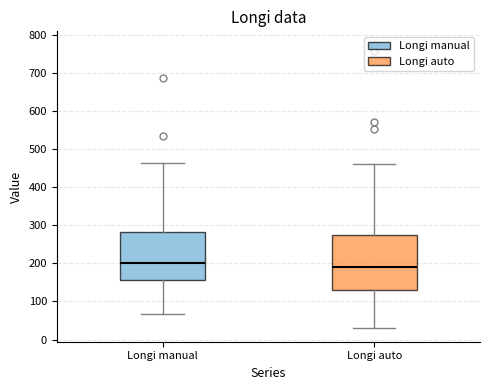

Where does the upper whisker of the box for Longi auto end on the y-axis? The values are not printed on the chart, so give them approximately, as read against the axis.

460